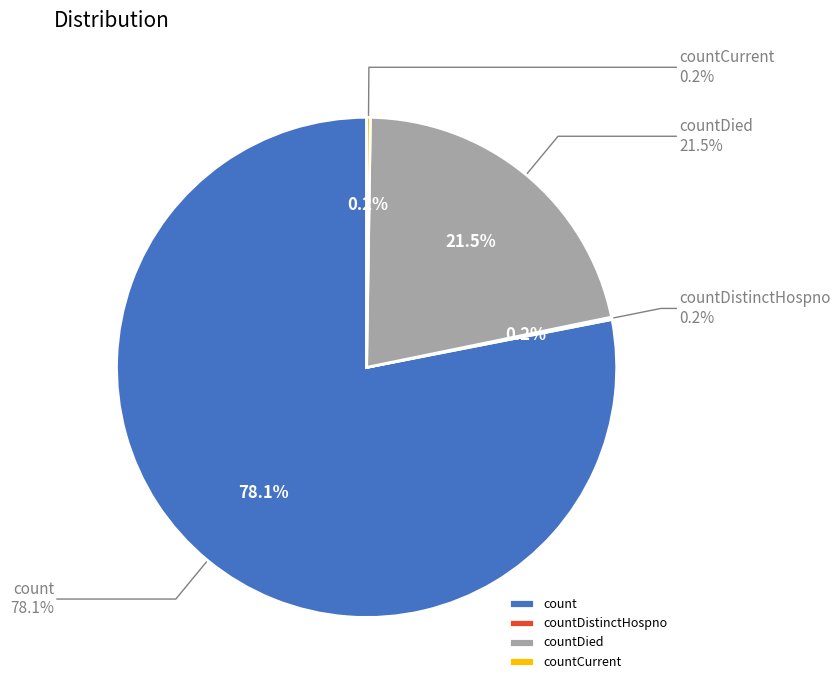

Is there any slice that represents more than half of the pie?

Yes